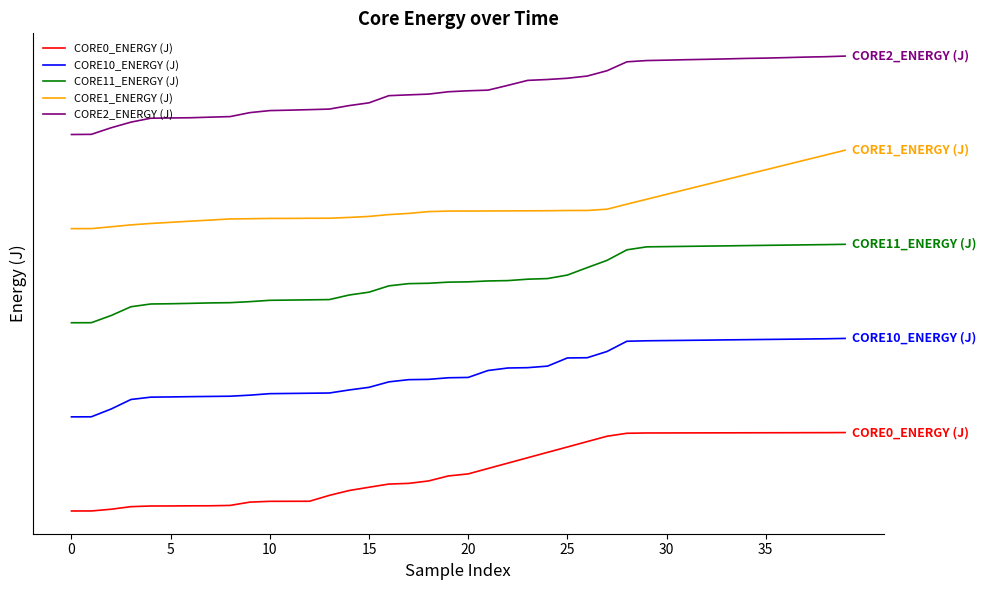

True or false: CORE10_ENERGY (J) has more than 1 interior local peaks.

False